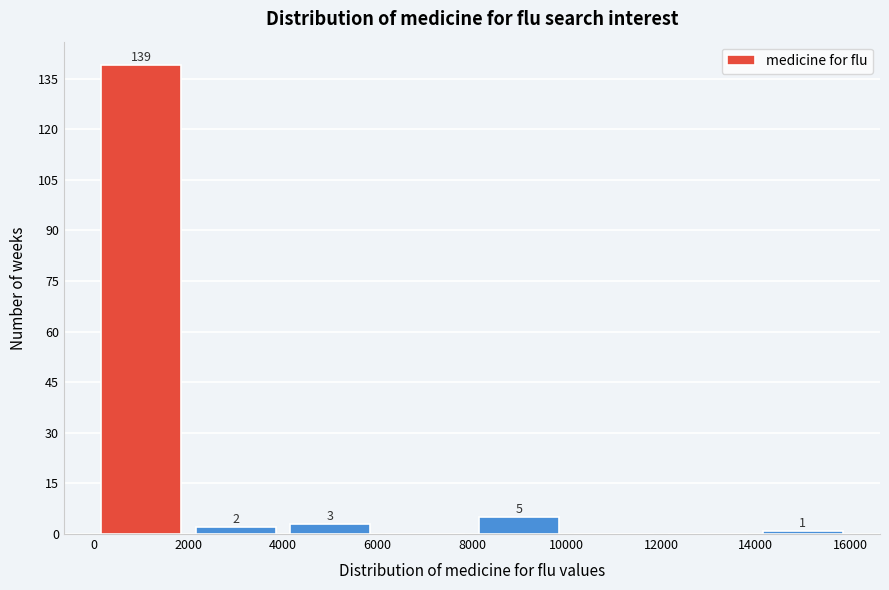

Which range on the x-axis has the tallest bar?

0 to 2000